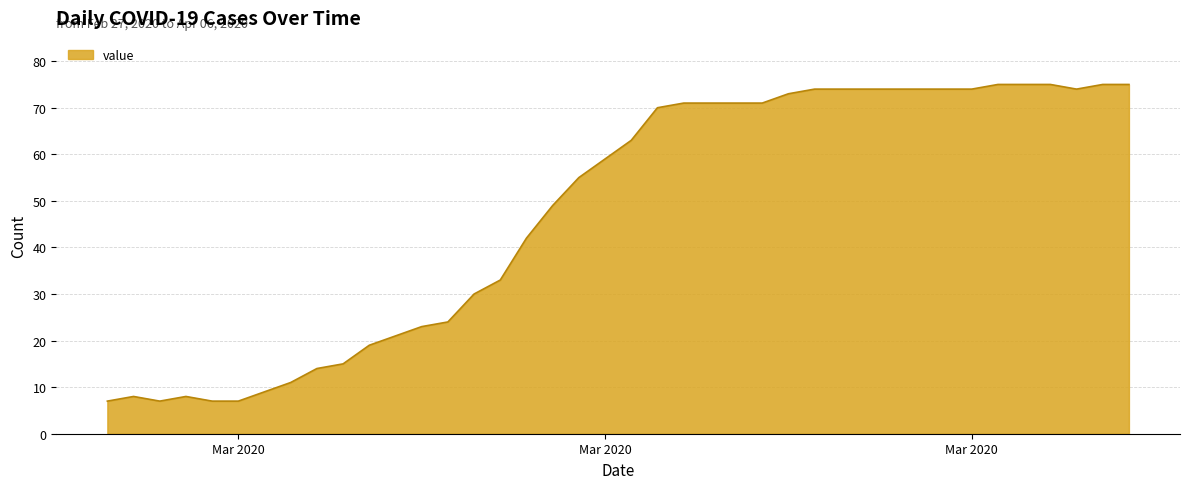

What is the minimum value shown in the chart?

7